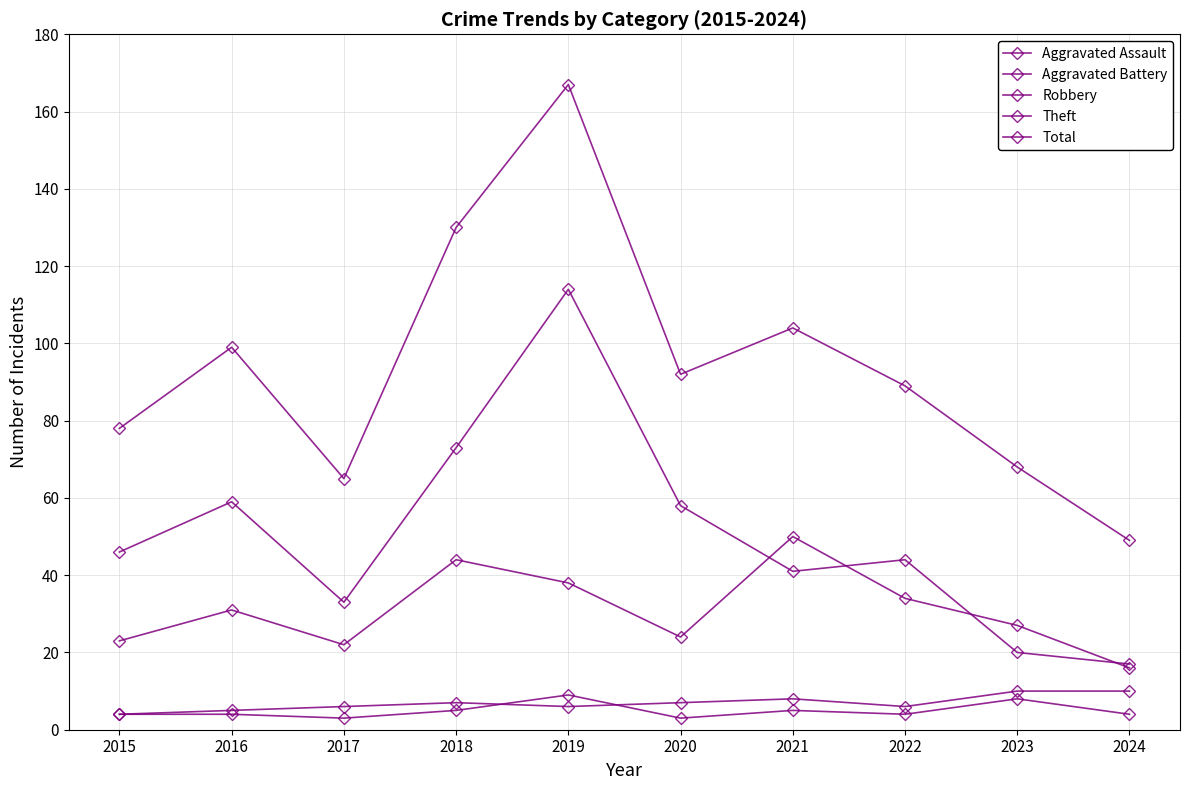

At which category is the sum across all series the highest?

2019